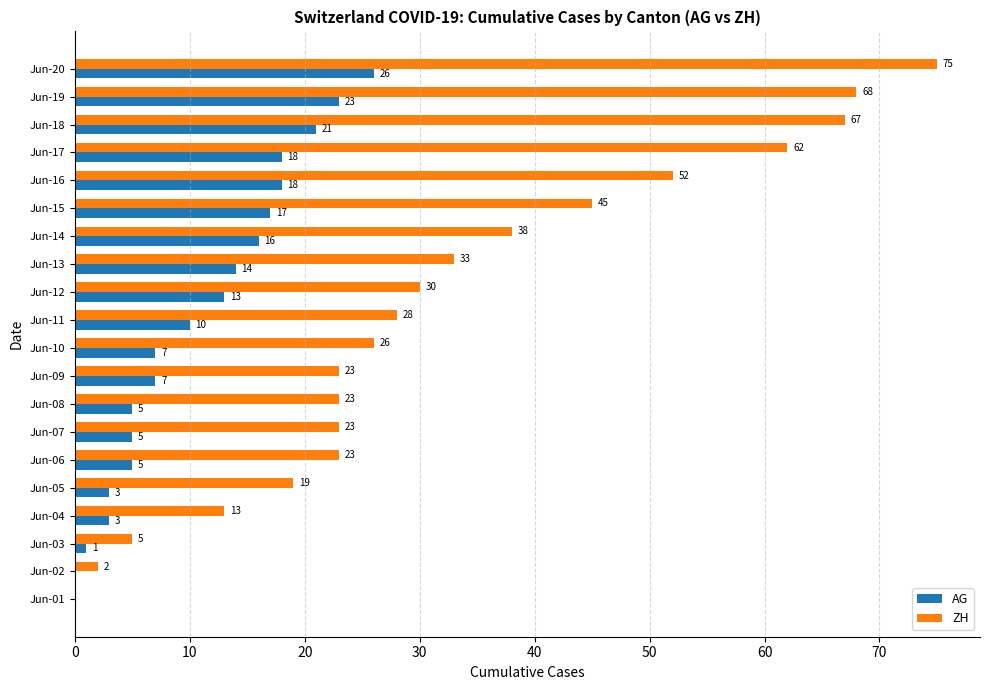

Between Jun-03 and Jun-19, which series saw the biggest shift?

ZH